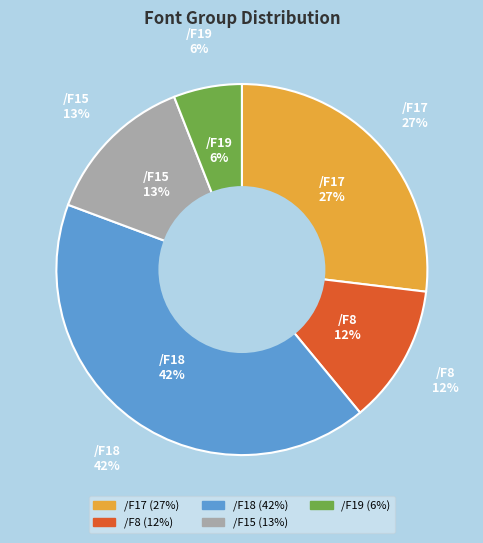

Is there a majority slice in this chart?

No